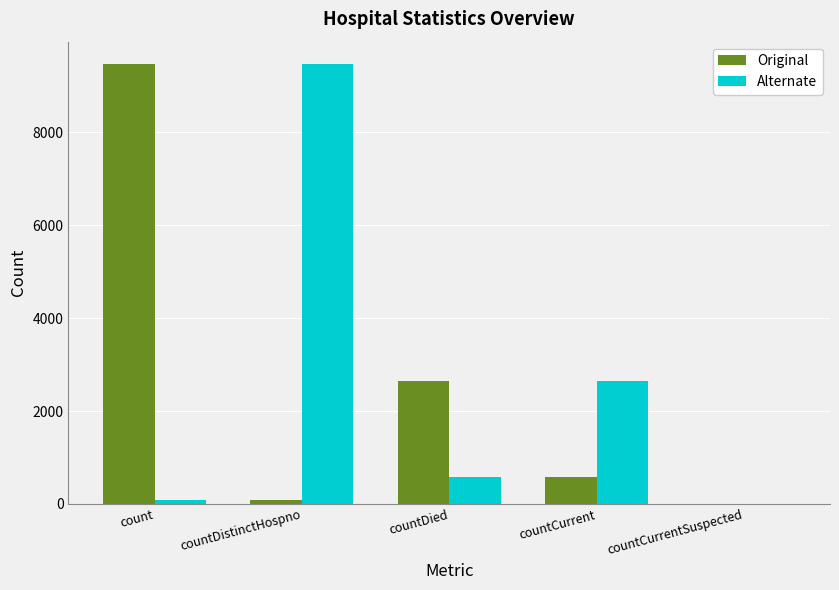

Count the number of data series in this chart.

2